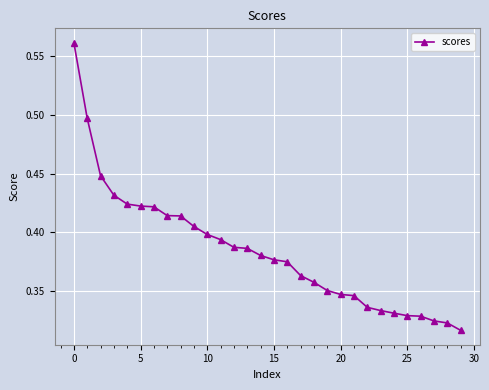

How many values are between 0 and 1?

30